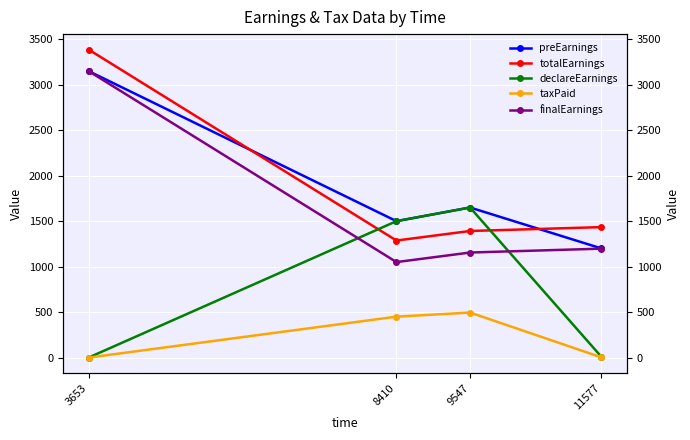

What is the value of the preEarnings point at the 3rd from the left?

1650.0